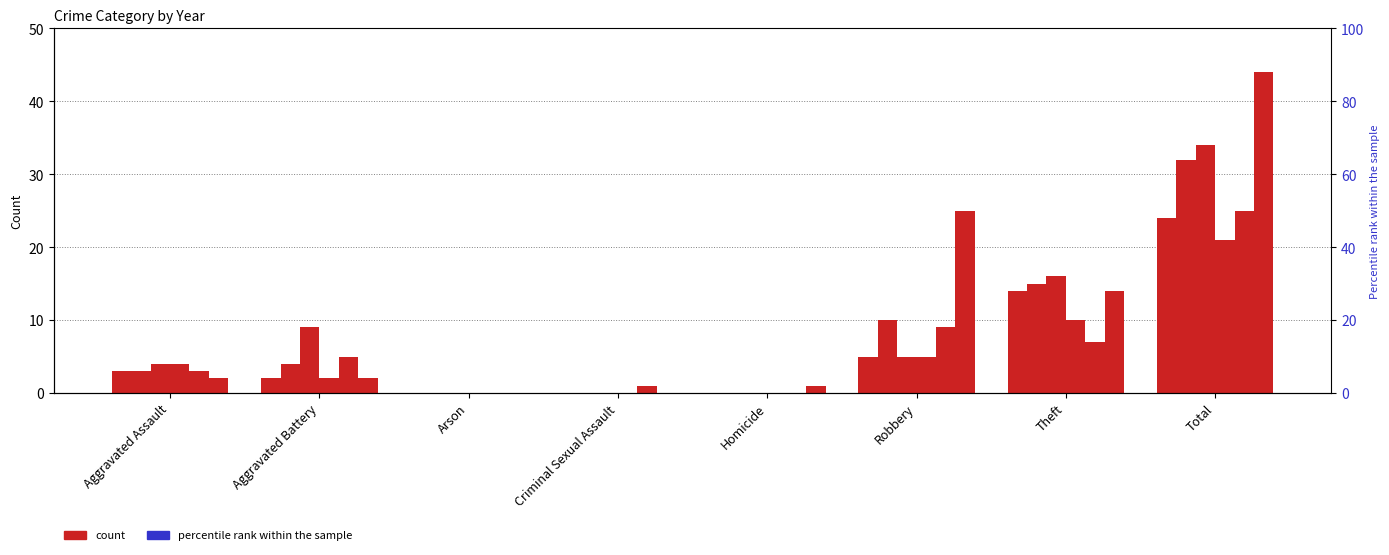

At how many categories does at least one series exceed 14?

3